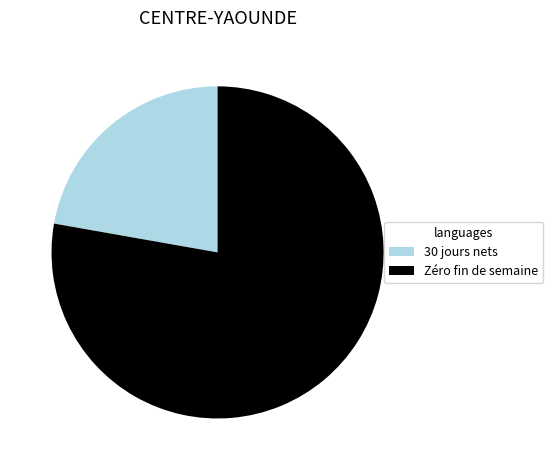

Combined, do 30 jours nets and Zéro fin de semaine account for over 50%?

Yes